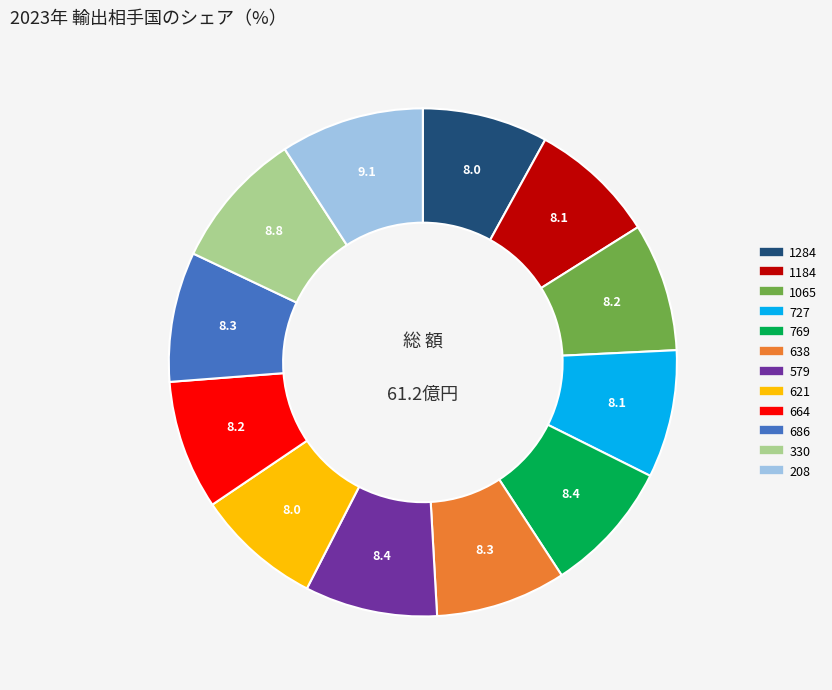

True or false: 727 accounts for 8% of the total.

True